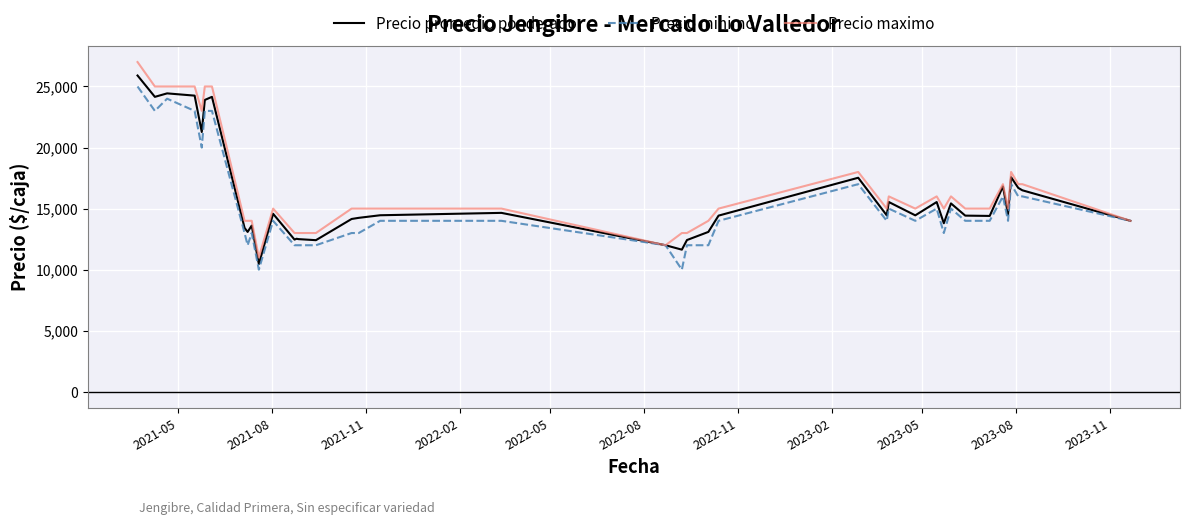

True or false: Precio maximo has more than 2 points higher than both neighbors.

True